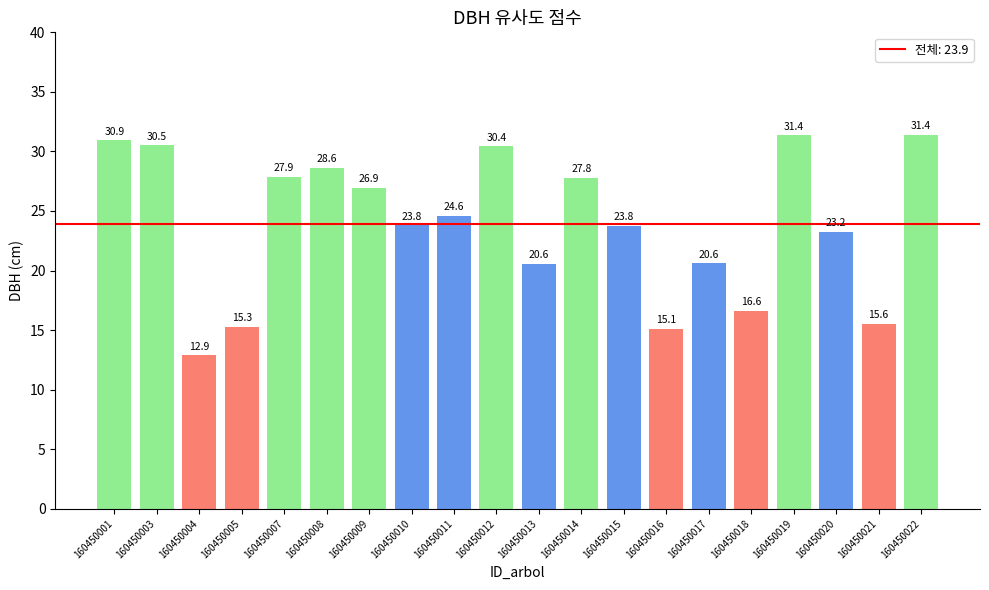

Is it true that the value at 160450007 is 27.9?

True